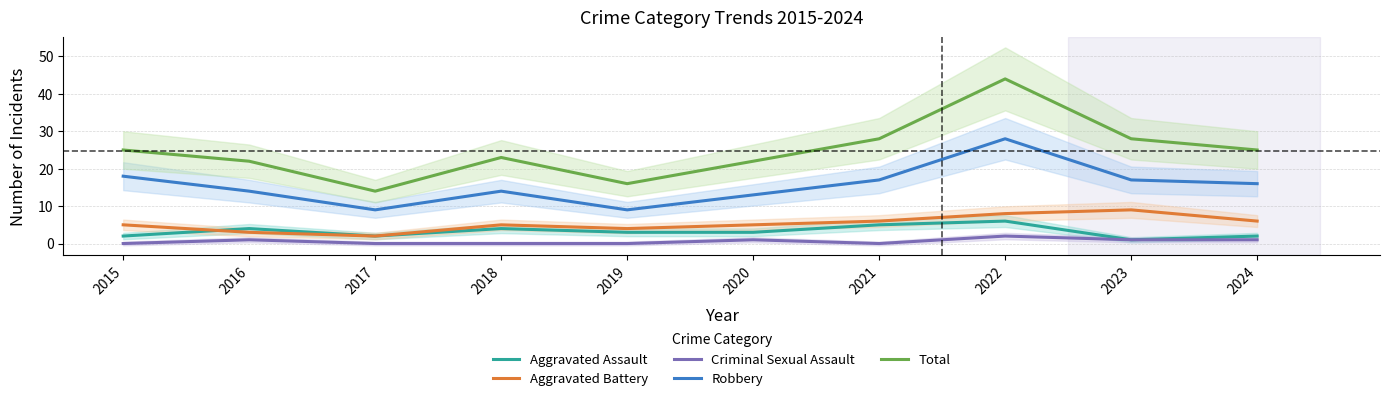

What is the difference between the maximum and minimum values in the Aggravated Assault series?

5